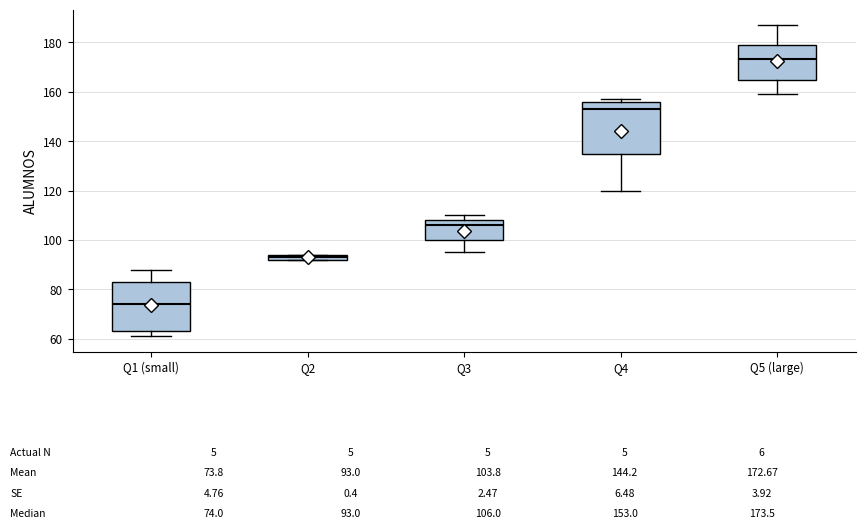

Which box's median line is the lowest?

Q1 (small)